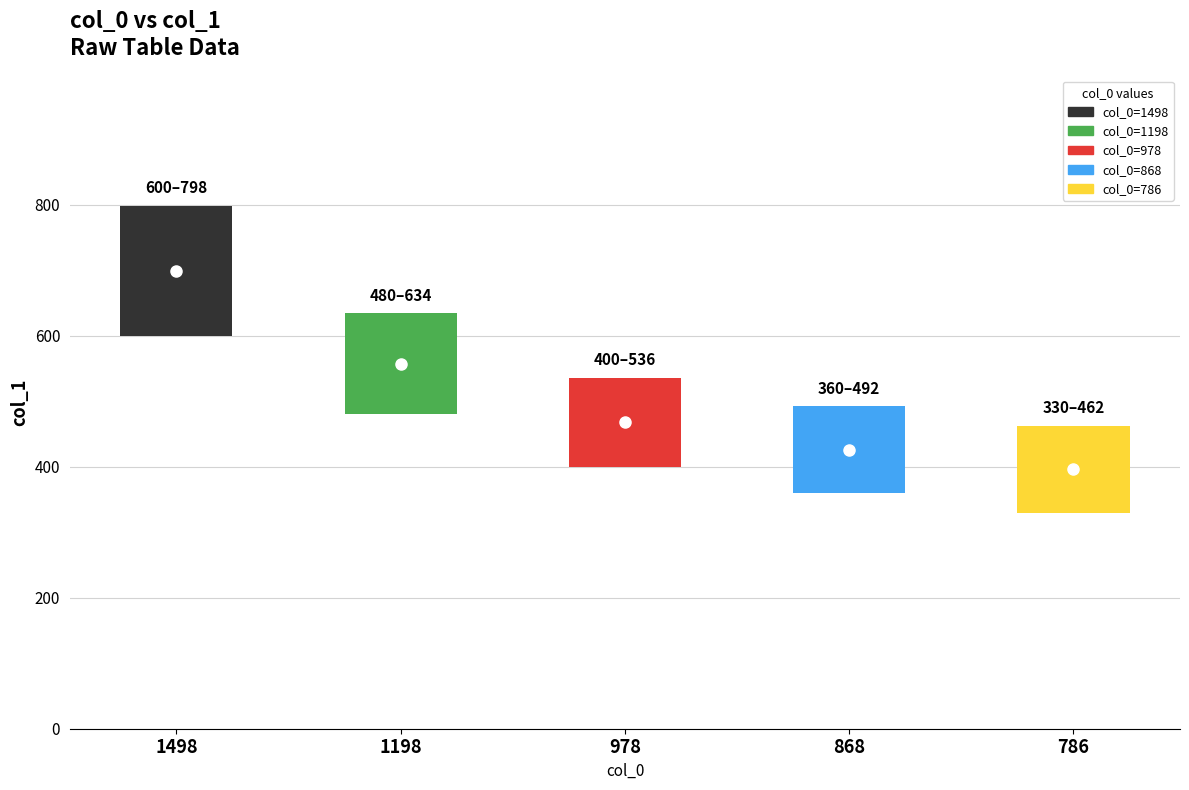

Reading left to right, what are all the values shown in this chart?

1498=798	1198=634	978=536	868=492	786=462